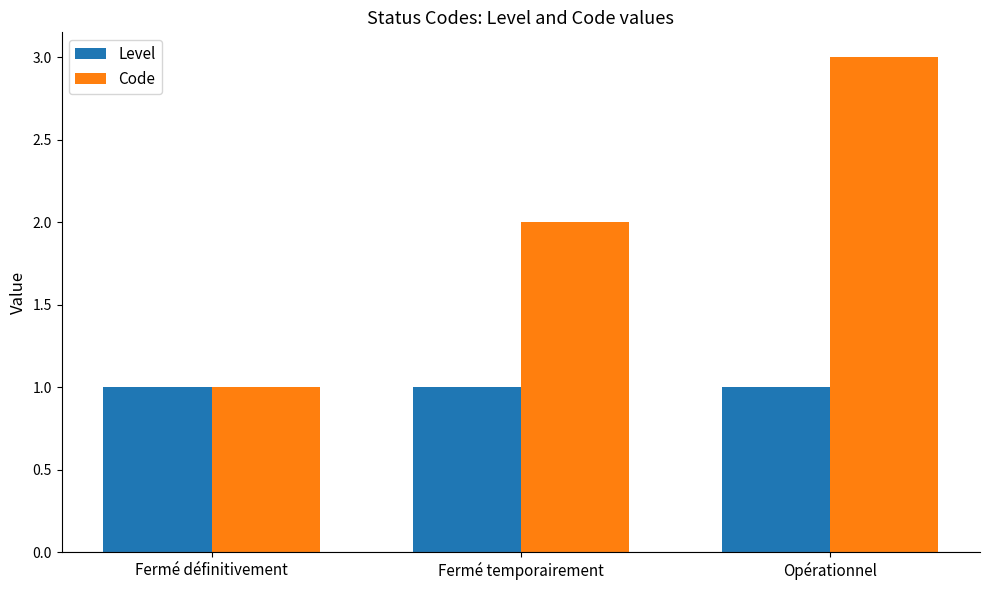

At which label does Code reach its peak?

Opérationnel